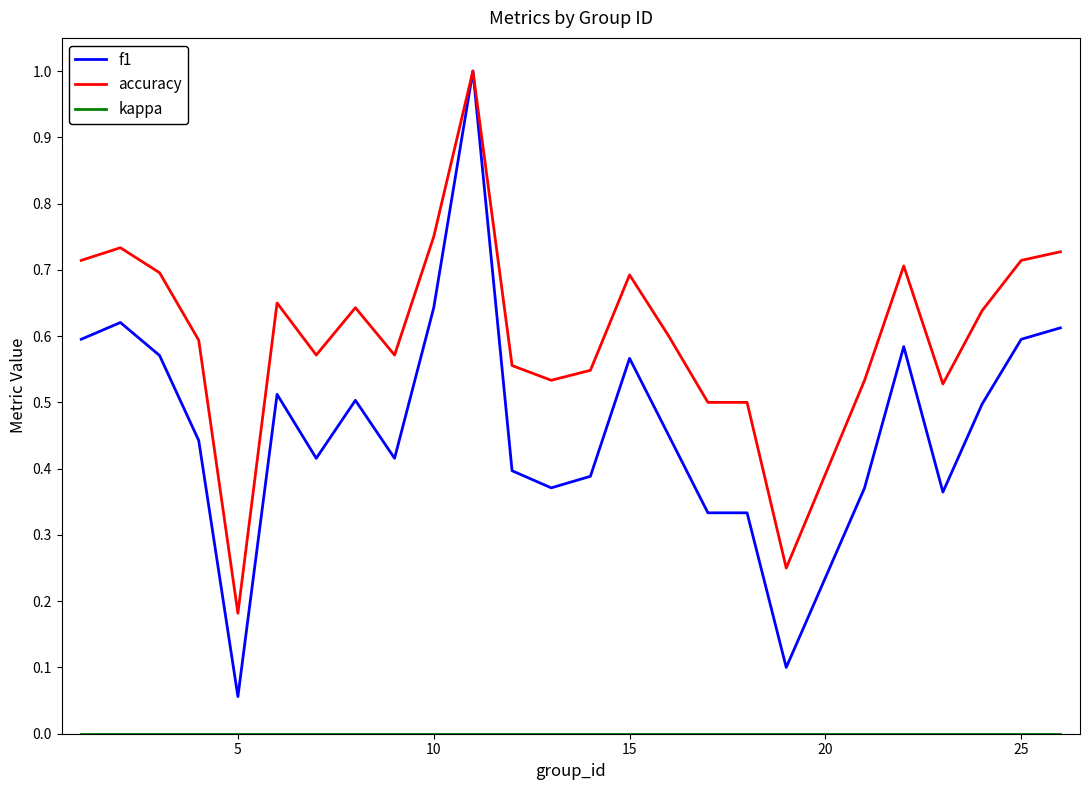

What is the highest value of the accuracy series?

1.0